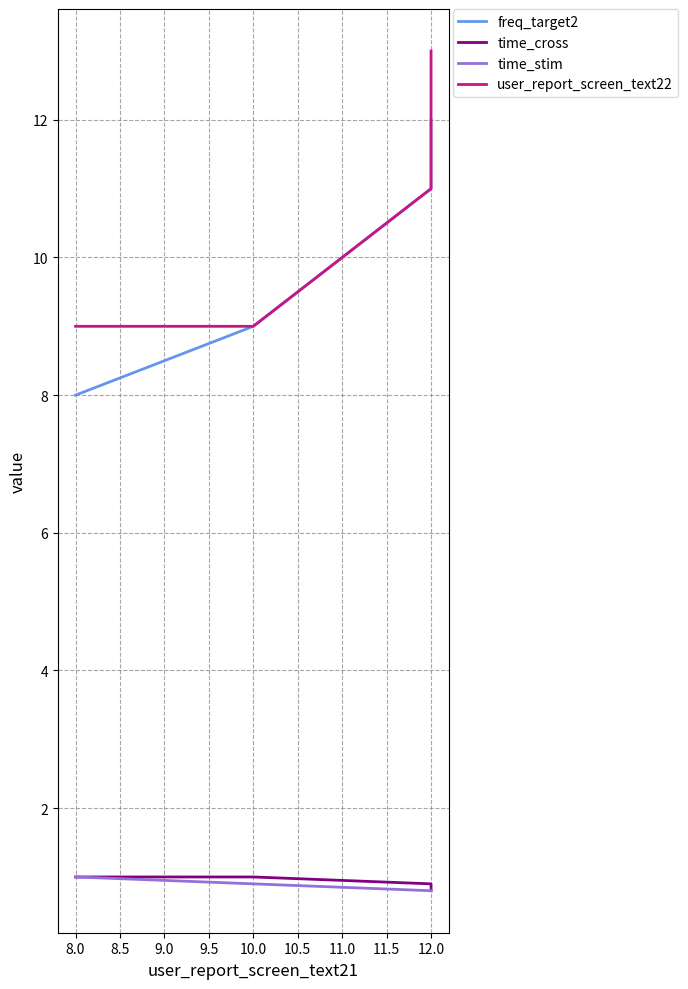

True or false: time_cross and freq_target2 intersect in this chart.

False